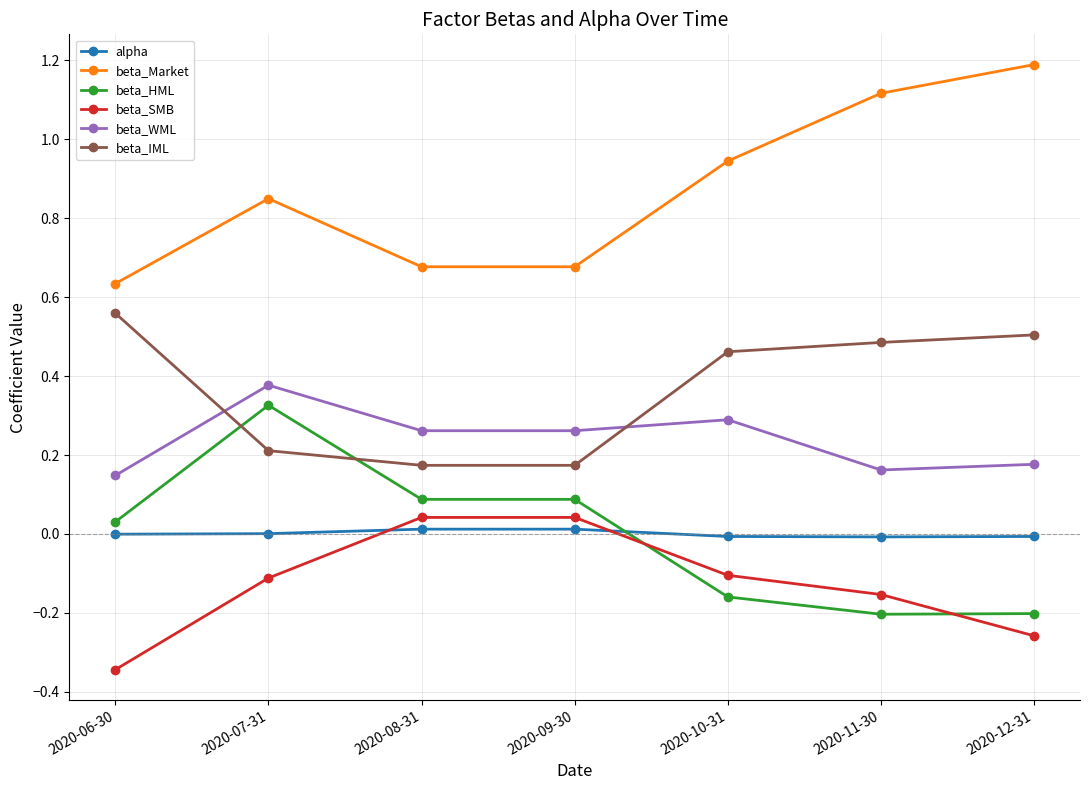

Which series changed the most between 2020-08-31 and 2020-11-30?

beta_Market